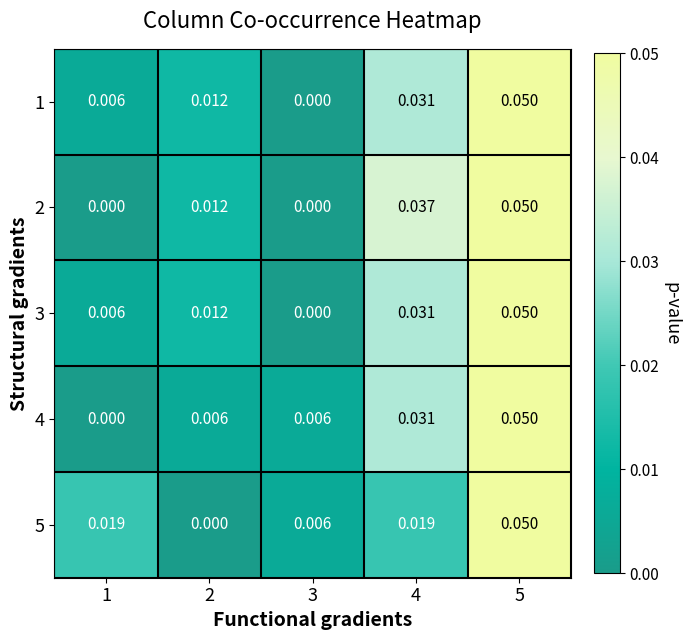

Is the value of 1 at 5 greater than the value of 2 at 3?

Yes